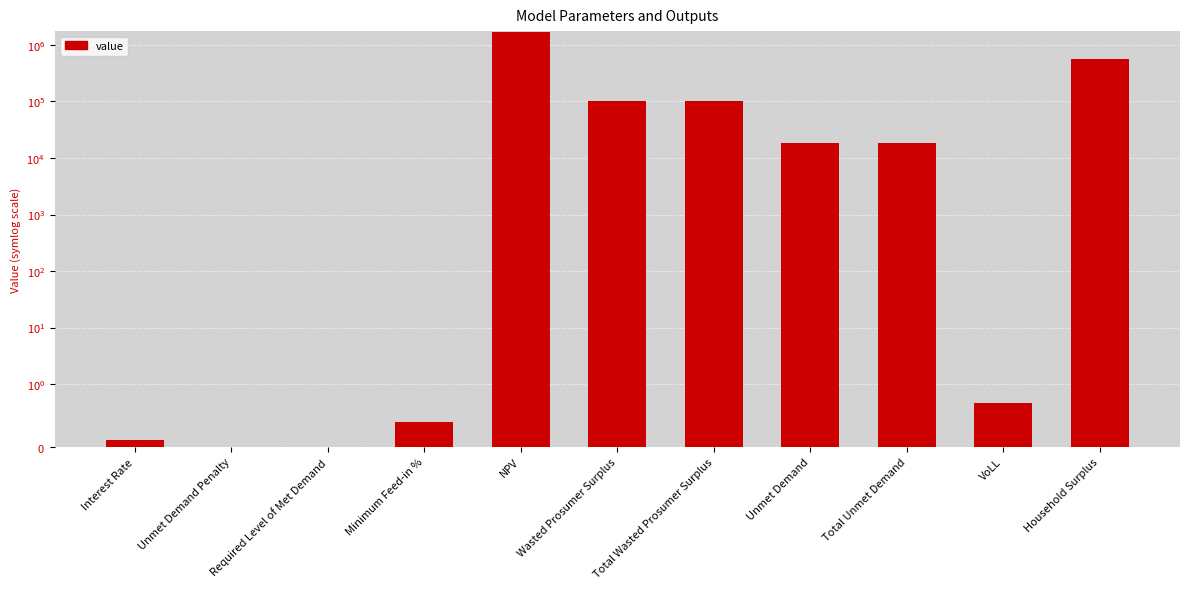

What position from the left is VoLL?

10